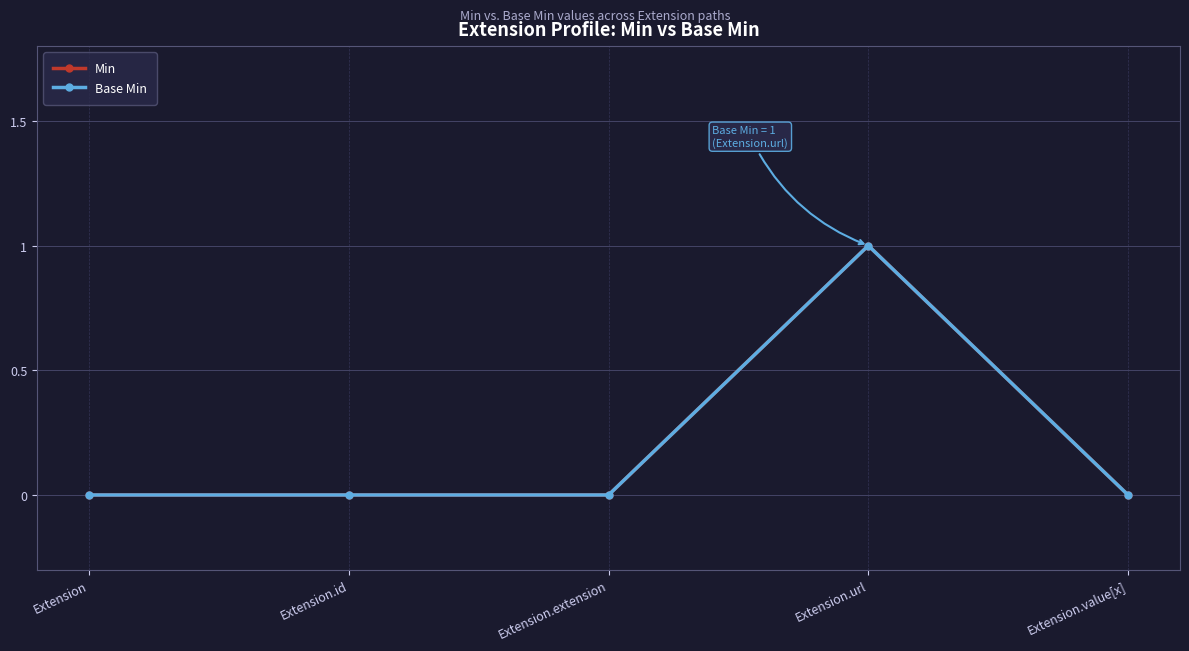

Is this an area chart (filled region under the line)?

No